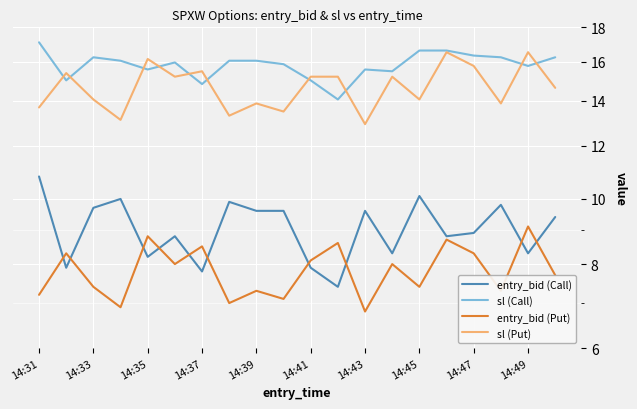

How many values in the sl (Put) series exceed 15?

10